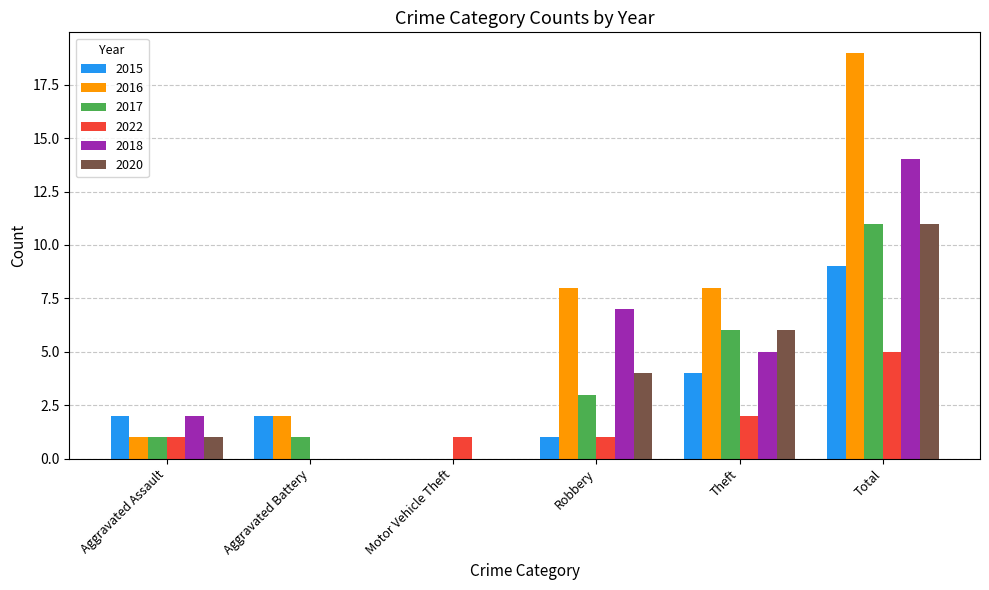

How many categories are shown in the chart?

6